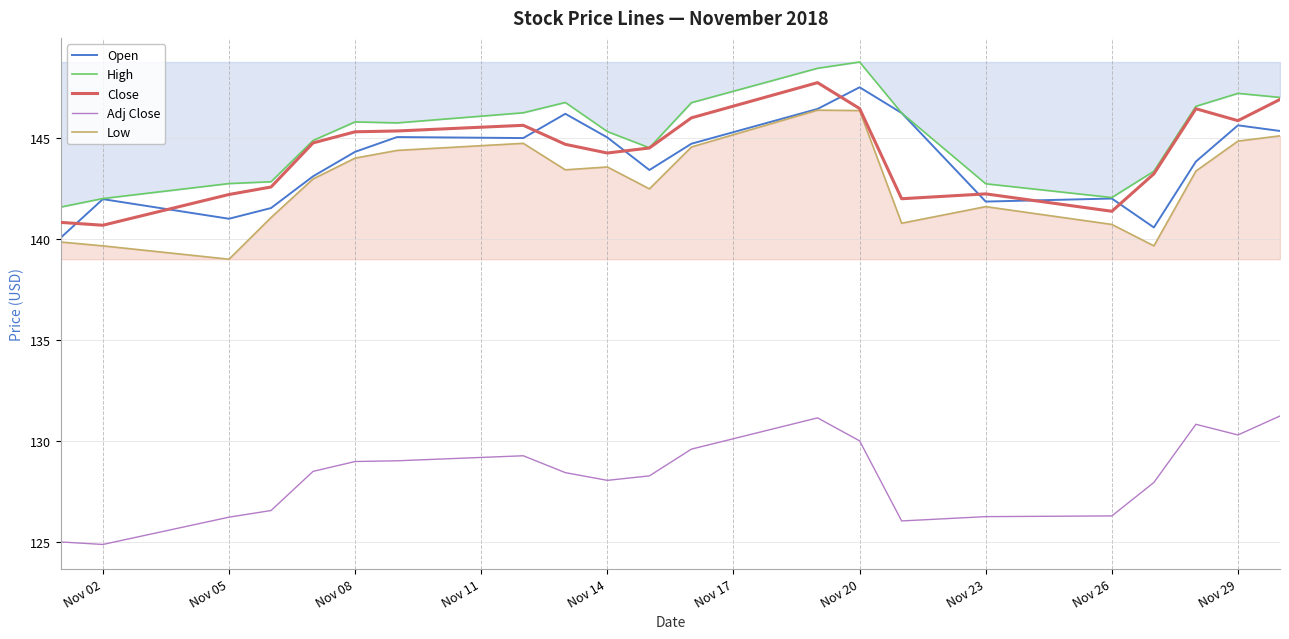

What is the maximum value shown in the chart?

148.8